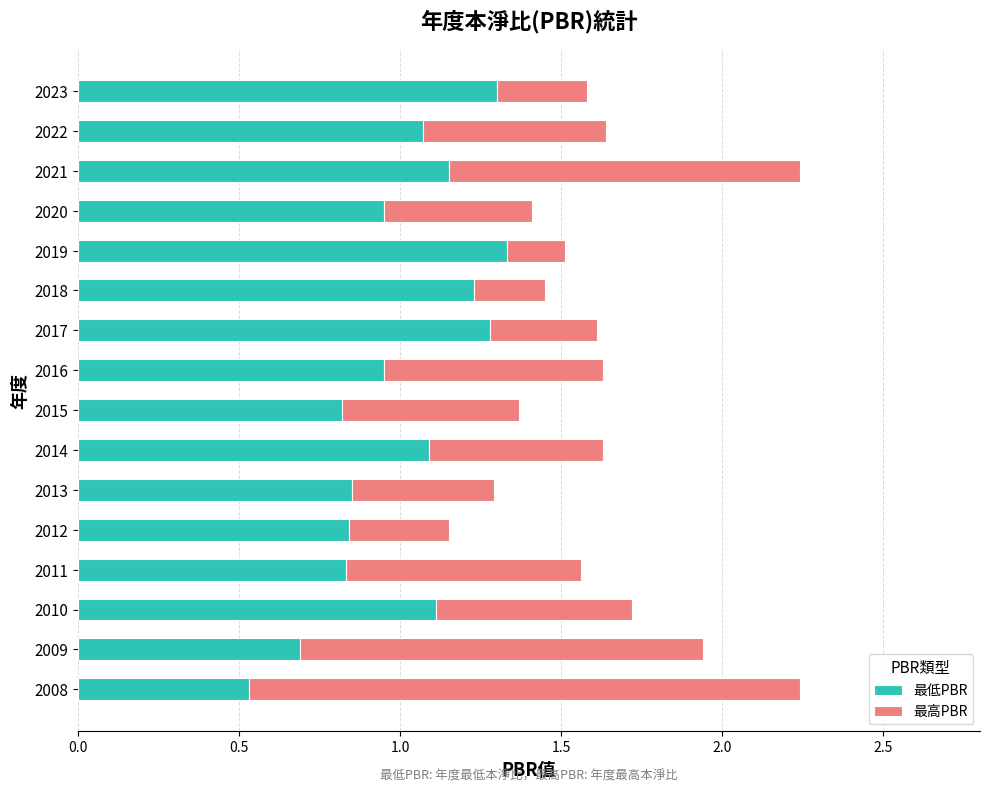

What is the sum of all 最低PBR values?

16.0